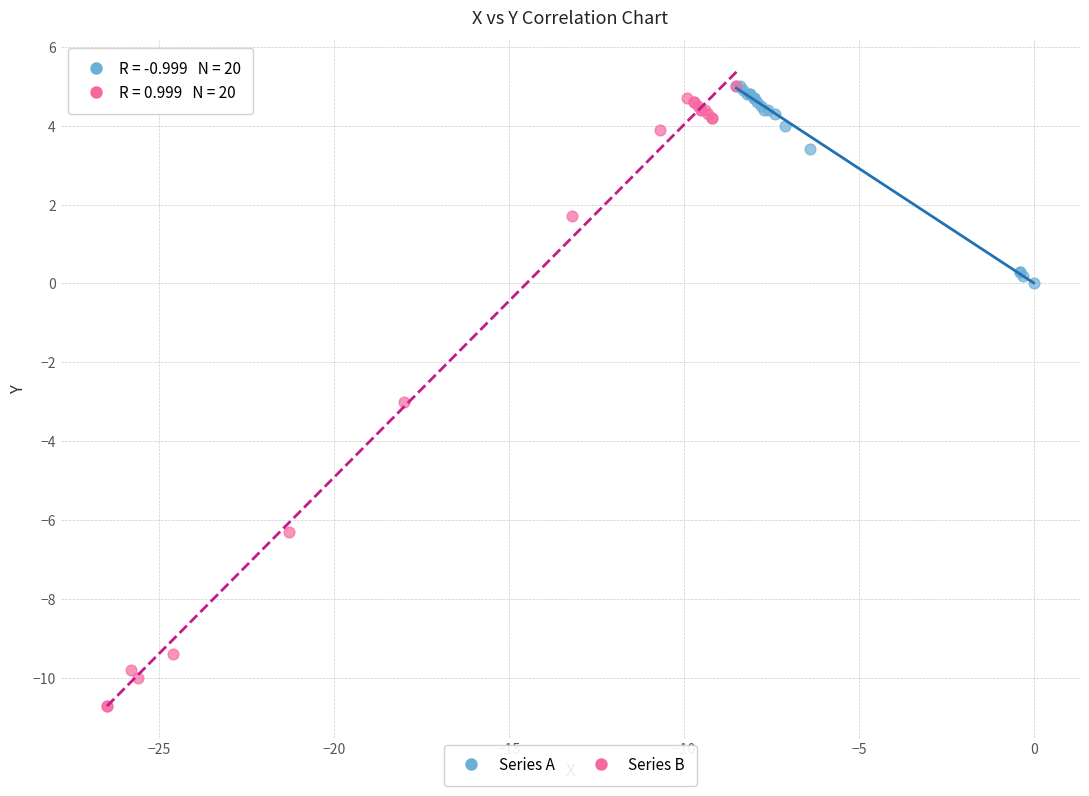

Which series reaches the minimum Y coordinate?

Series B